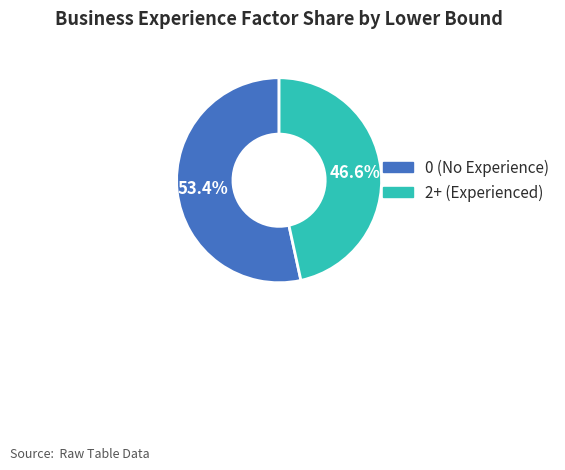

What is the smallest slice in the pie chart?

2+ (Experienced)